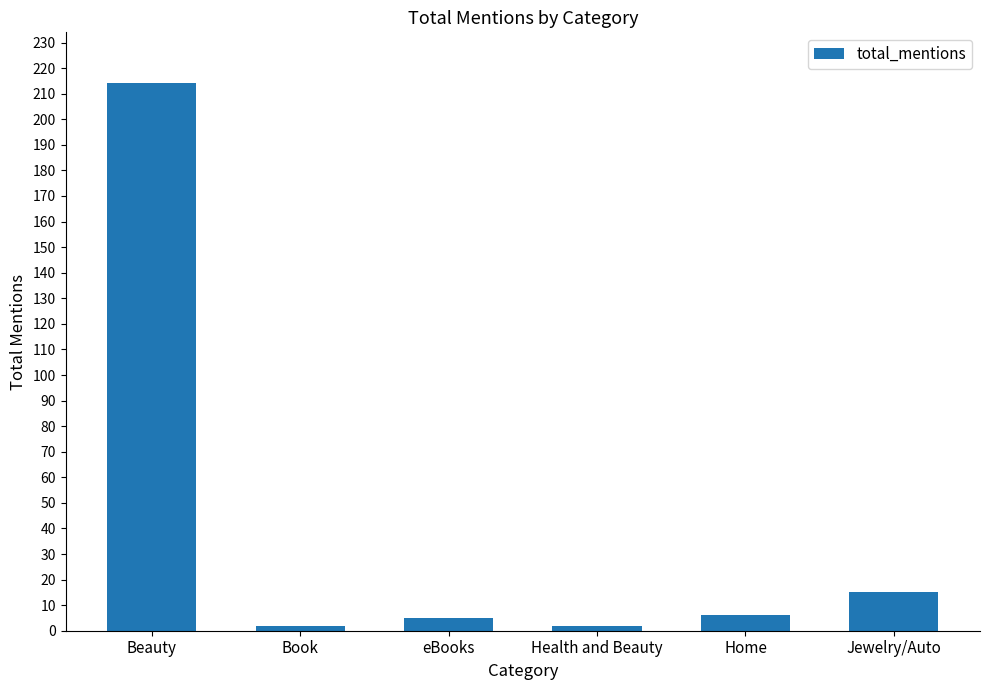

Which category has the highest value across all series?

Beauty